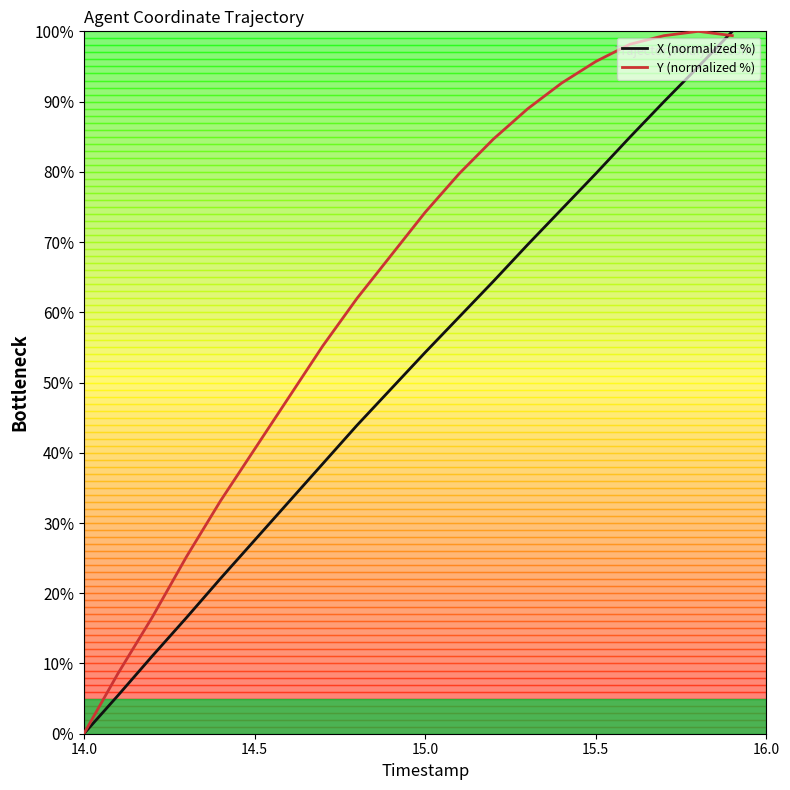

What is the sum of all Y (normalized %) values?

1269.9